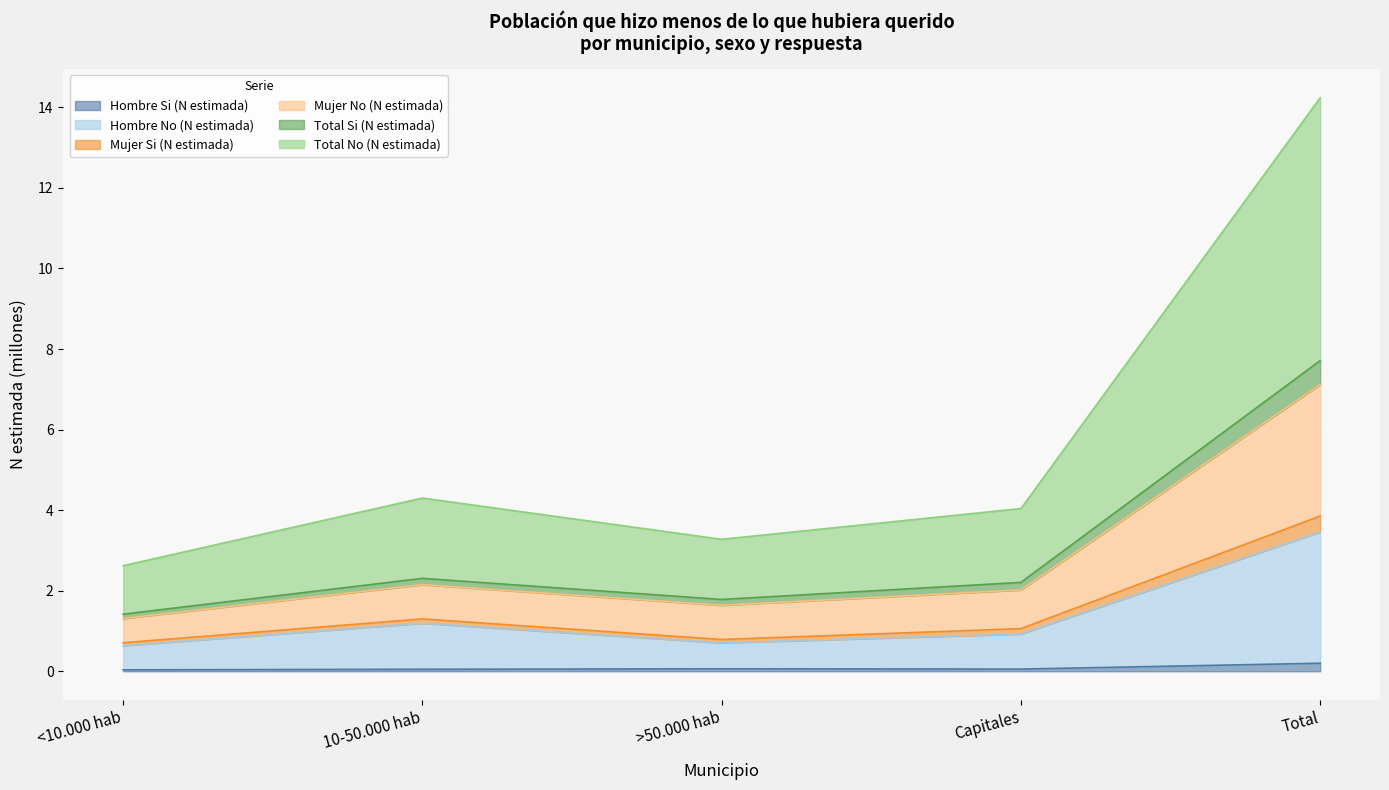

How many lines are shown in the chart?

6